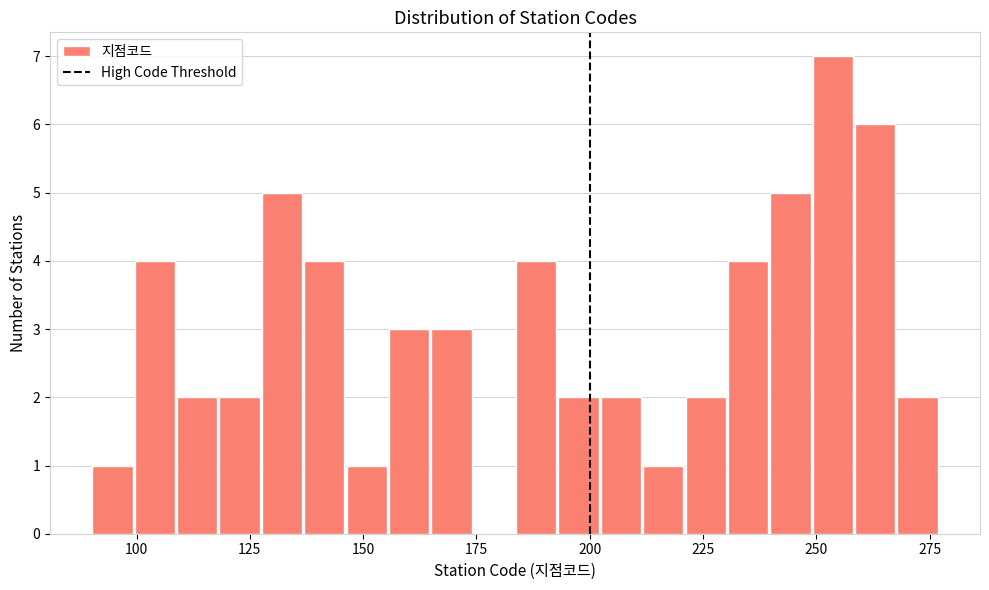

Around what value on the x-axis is the tallest bar? Give the approximate position of its centre, as read against the axis.

255